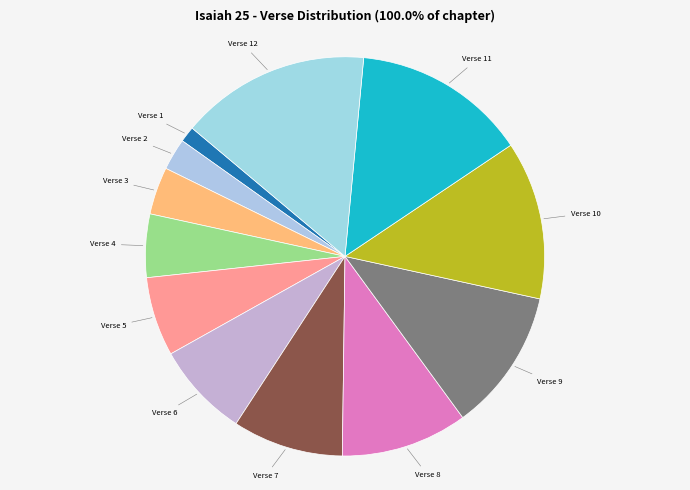

How many segments does this pie chart have?

12